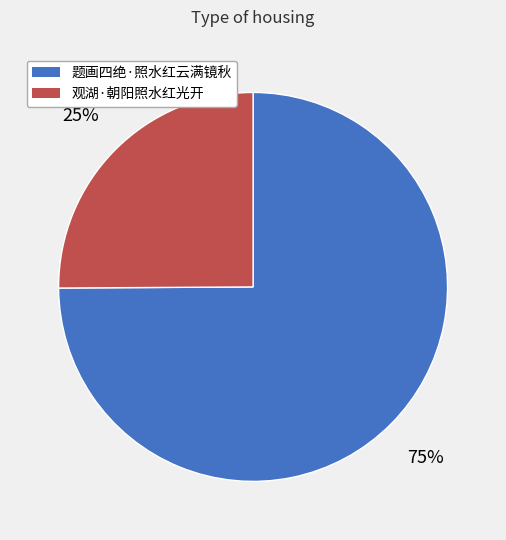

The 题画四绝·照水红云满镜秋 slice represents 86% of the pie. True or false?

False